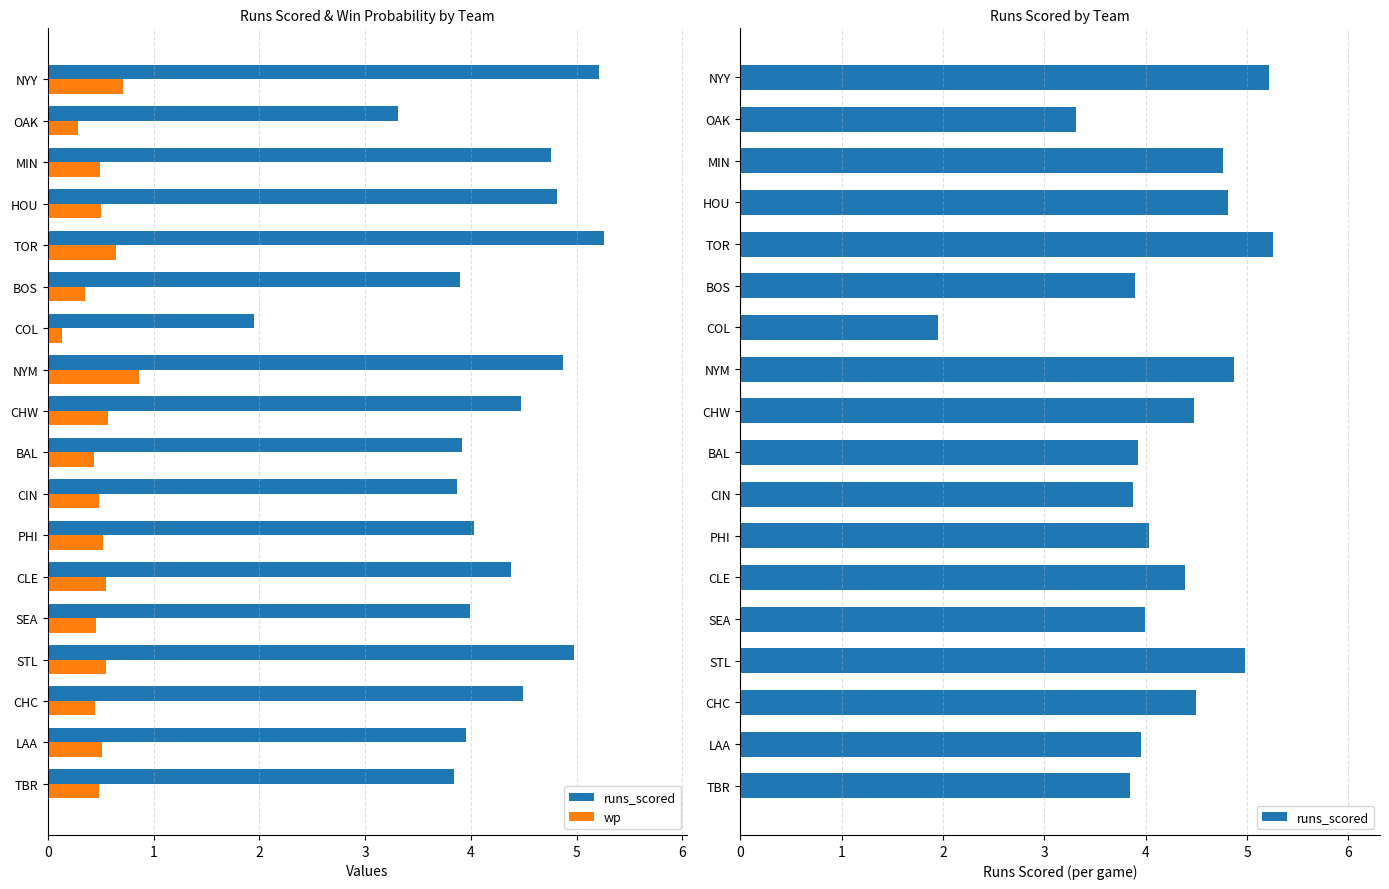

Which series has the widest spread of values?

runs_scored